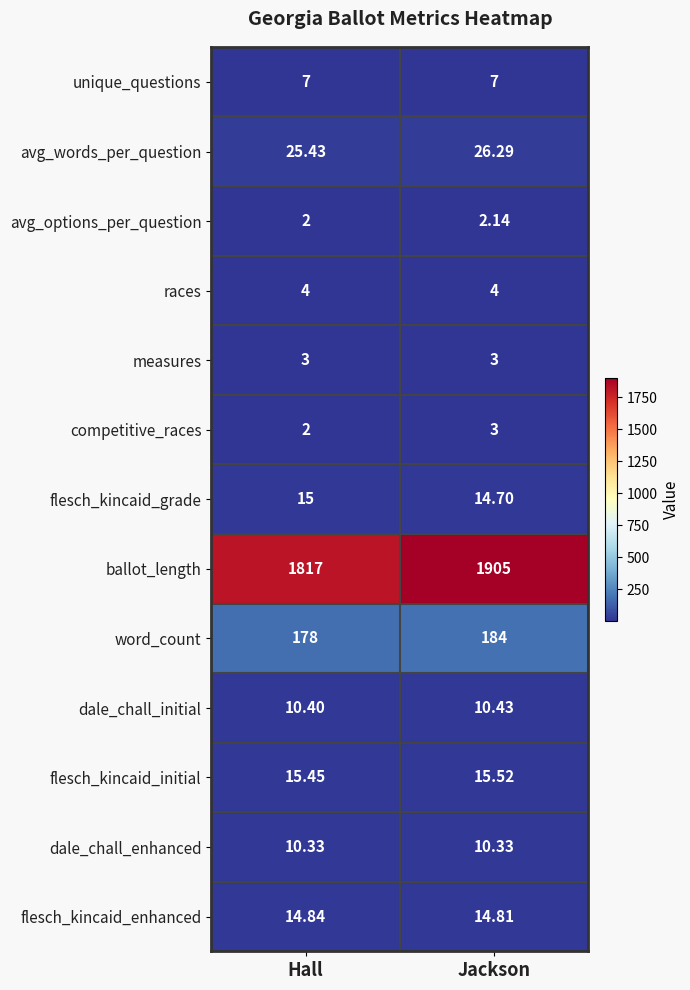

At how many categories does at least one series exceed 1409?

2